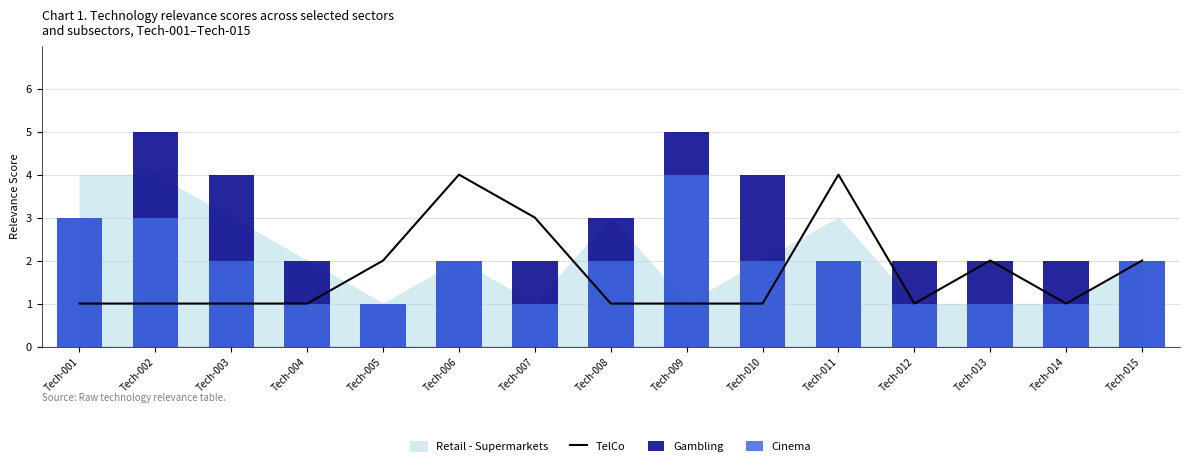

What is the smallest value displayed?

1